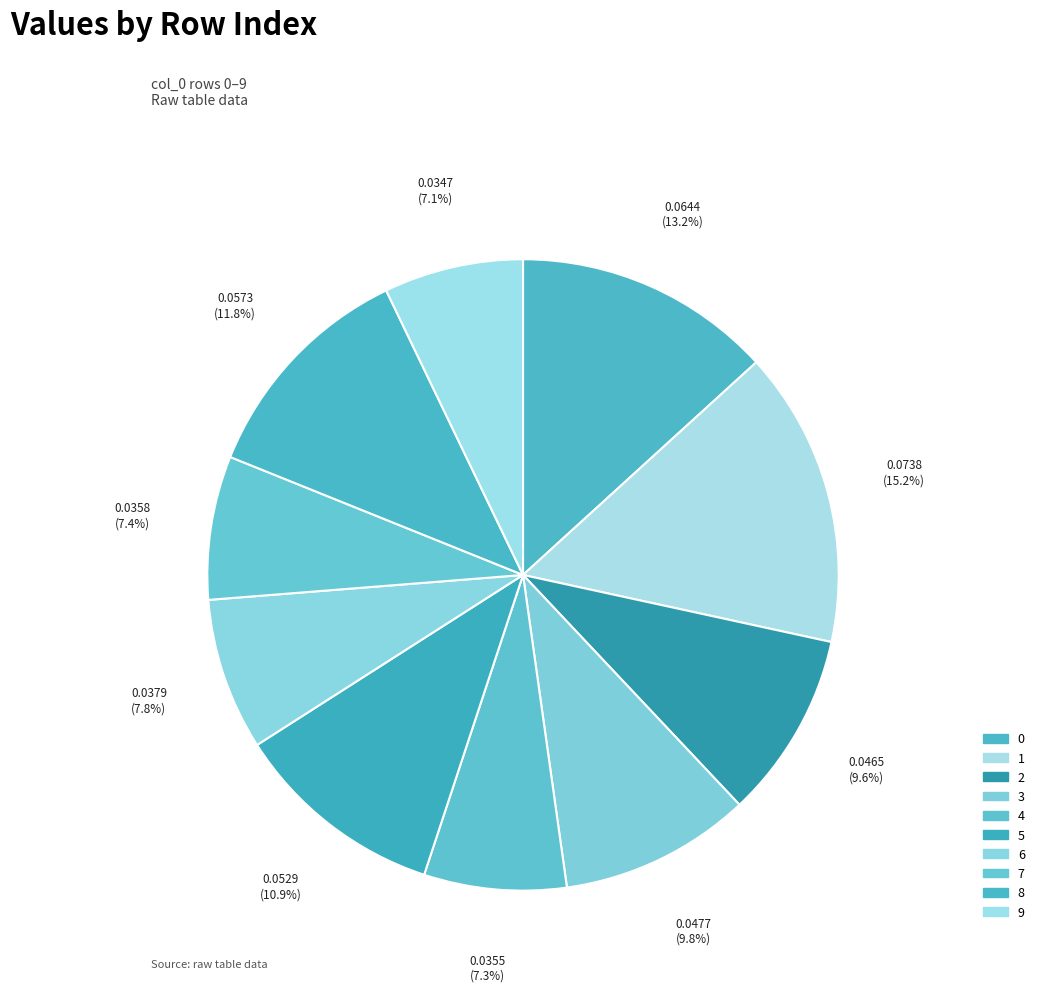

Does any single category account for the majority?

No